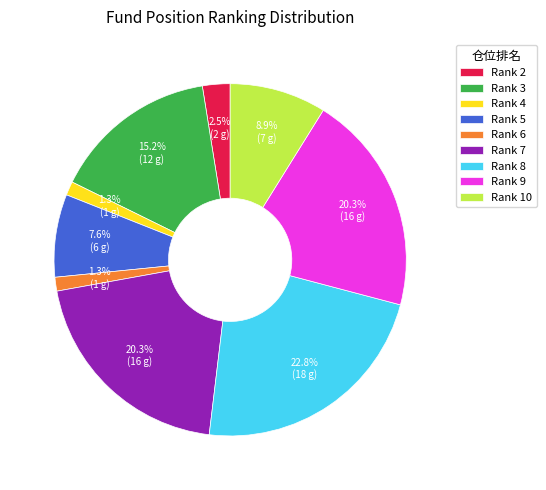

To the nearest percent, what is the average slice percentage?

11%